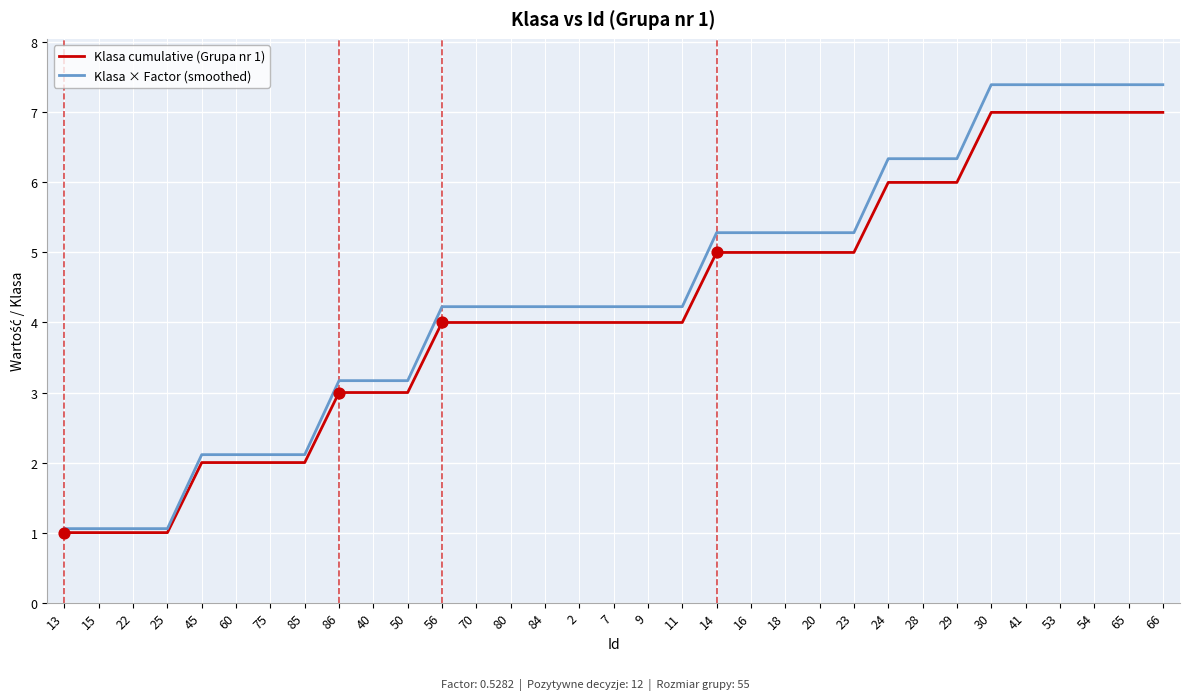

Which series has the largest range (max minus min)?

Klasa × Factor (smoothed)